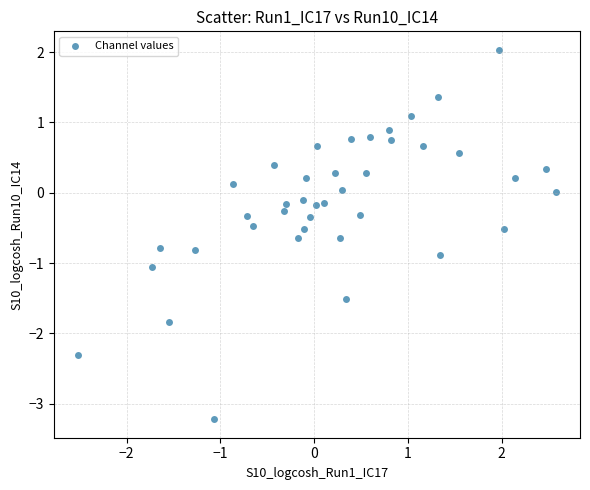

What is the range of Y values (max minus min)?

5.3